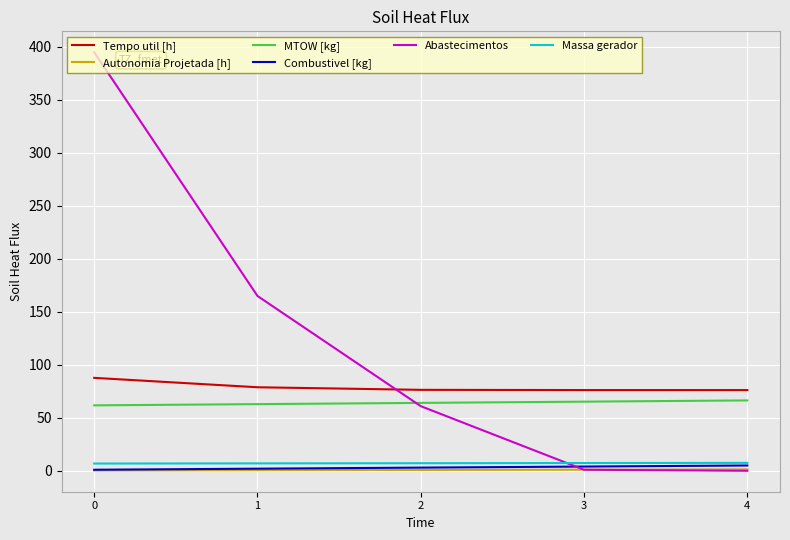

What is the highest value of the Abastecimentos series?

395.0